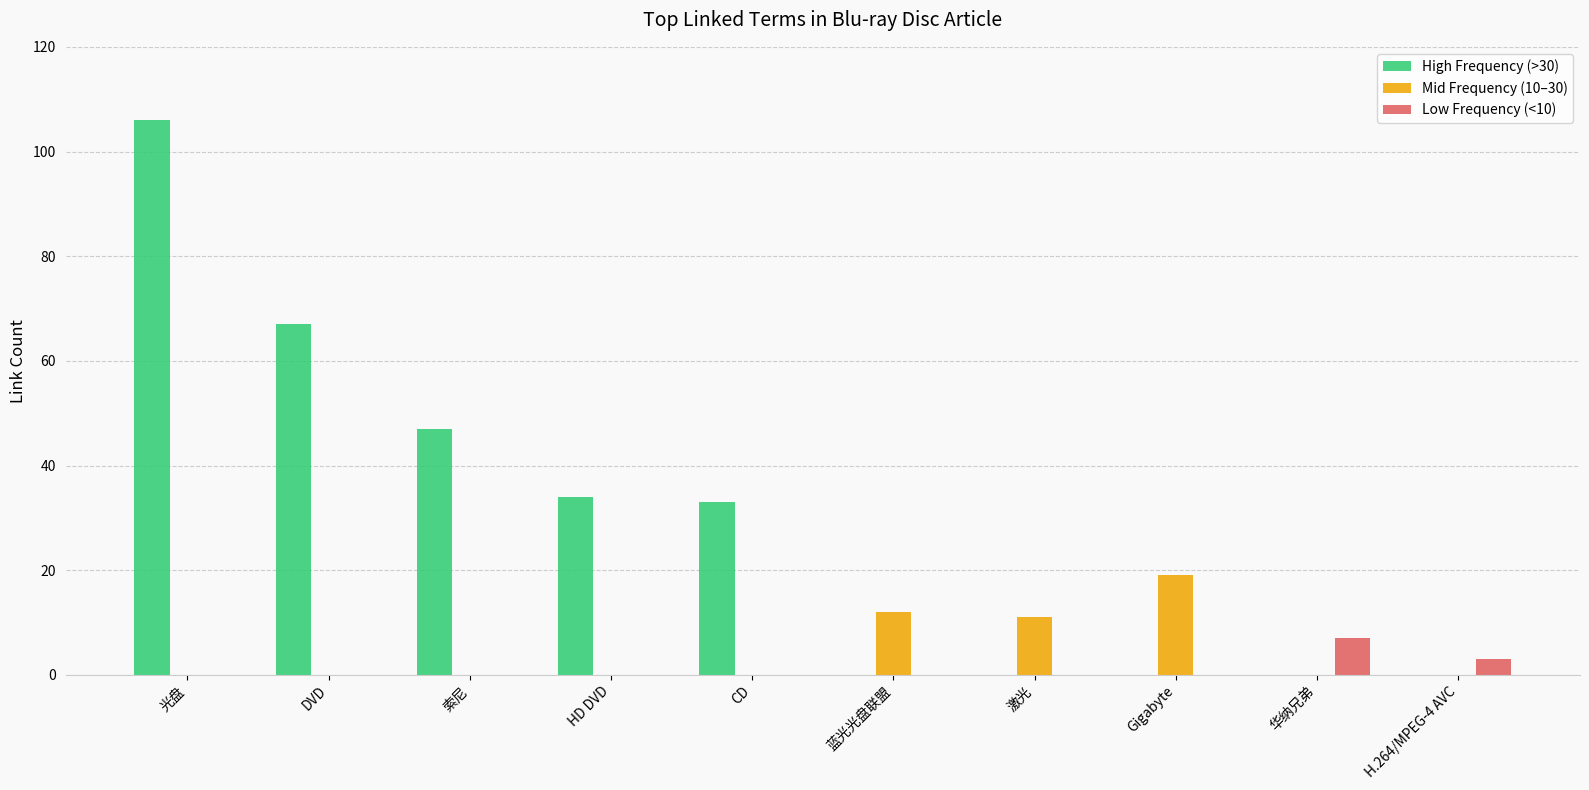

Between 光盘 and 激光, which series saw the biggest shift?

High Frequency (>30)